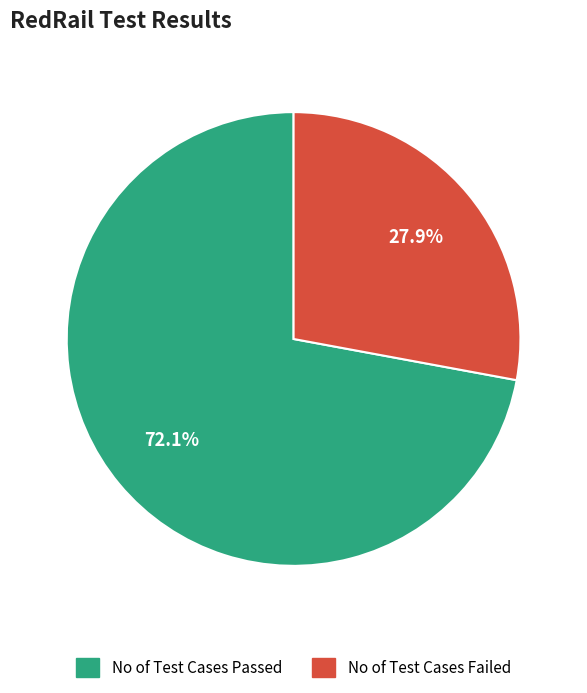

How many slices are in this pie chart?

2